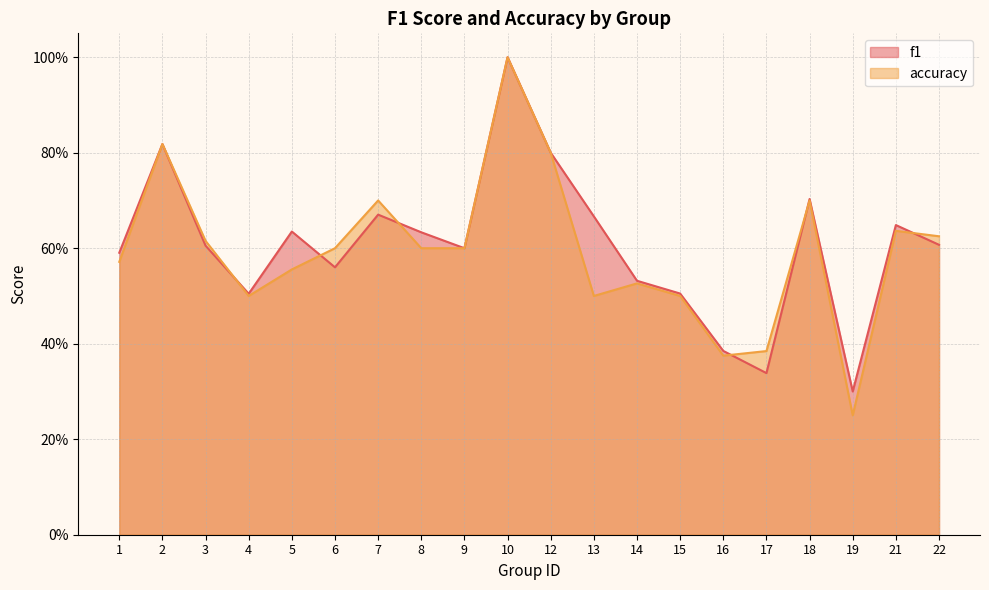

At which category is the sum across all series the highest?

10